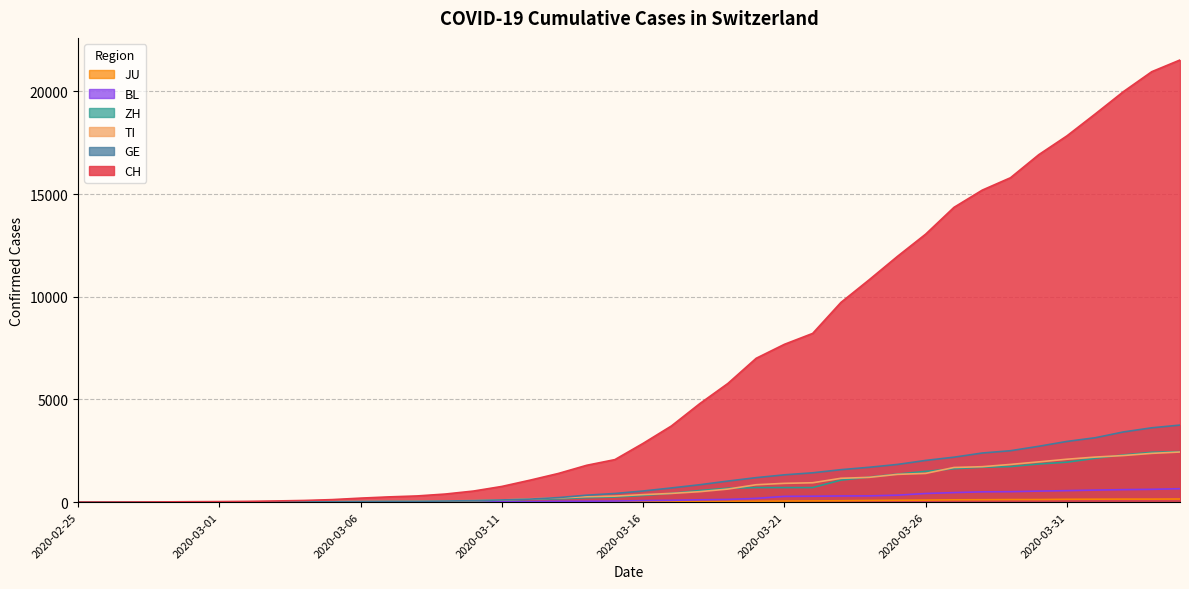

What position from the right is 2020-02-27?

38